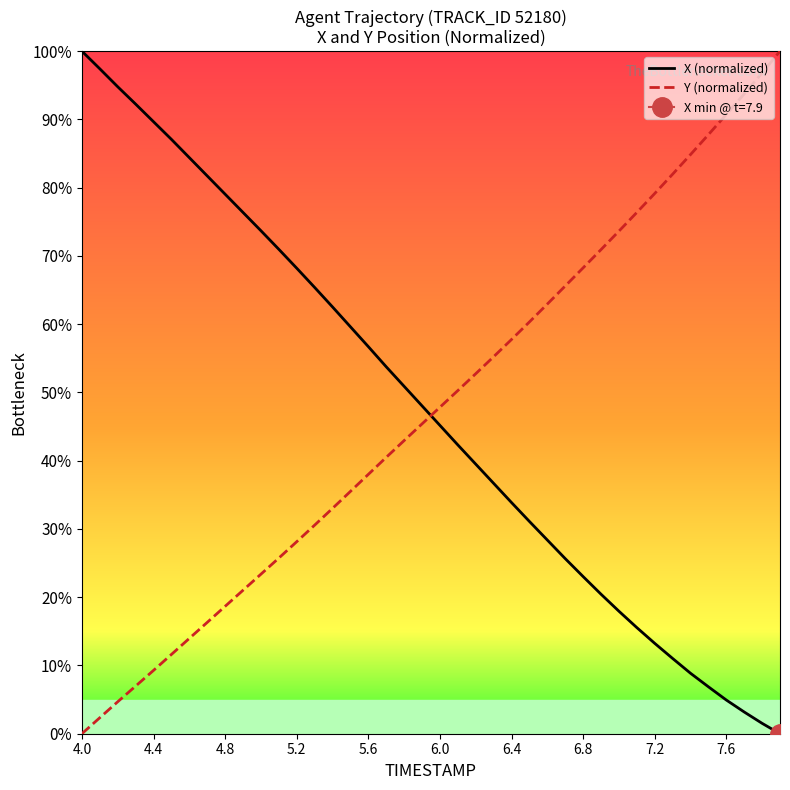

What is the difference between the maximum and minimum values in the Y (normalized) series?

100.0